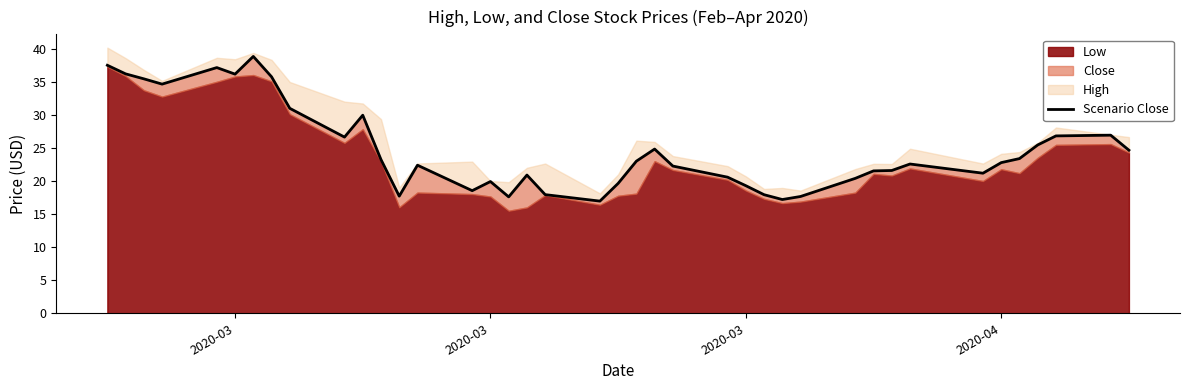

Is it true that the value at 2020-03 is 36.2?

True